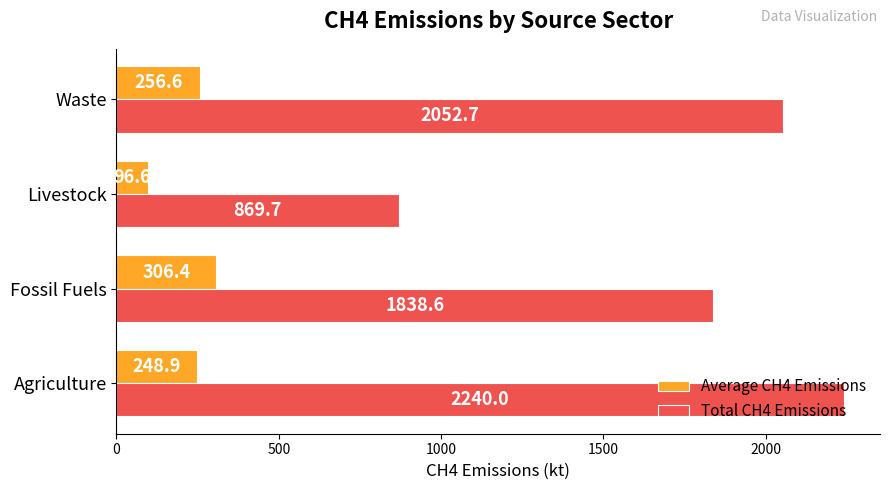

What is the difference between the maximum and second lowest values in the Total CH4 Emissions series?

401.4